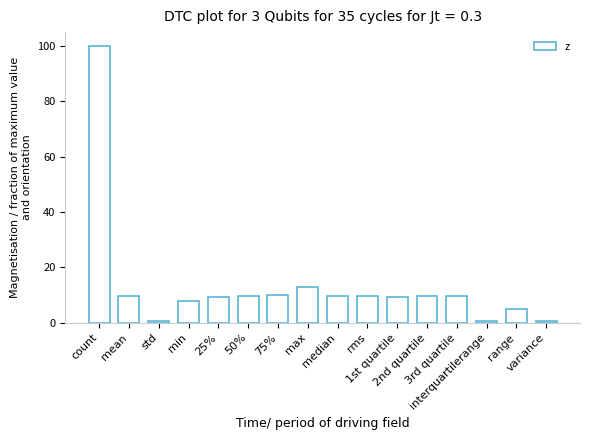

Read the value at 25%.

9.2